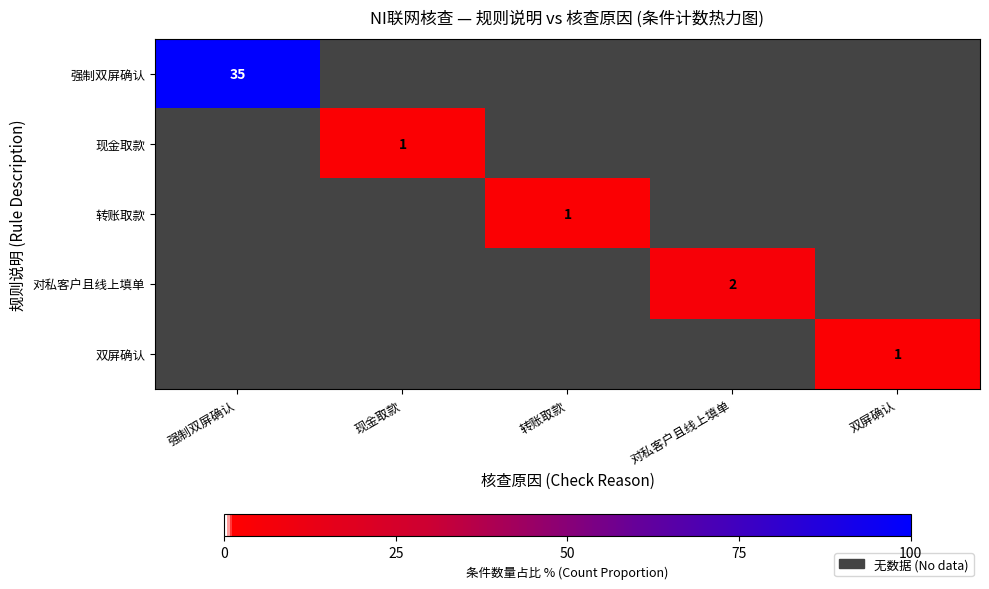

The 对私客户且线上填单 series shows 1 at 对私客户且线上填单. True or false?

False